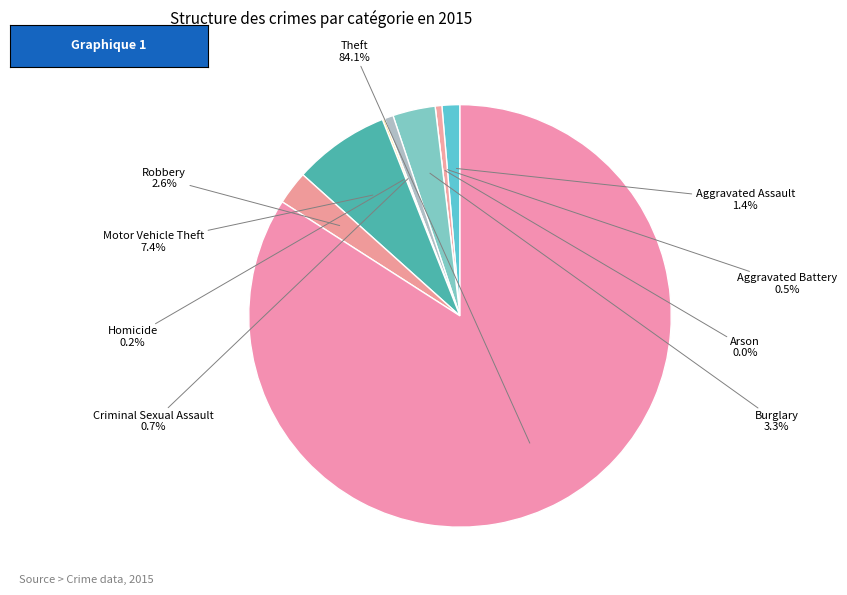

To the nearest percent, what is the average slice percentage?

11%